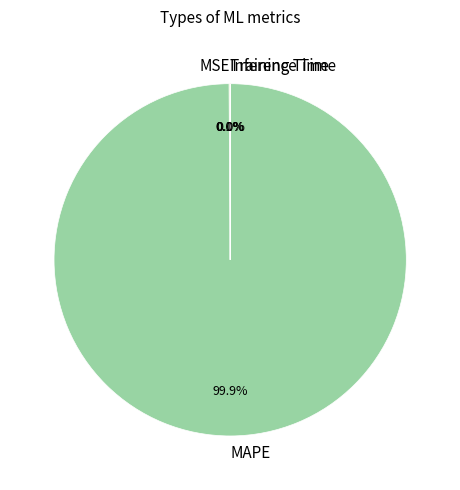

Which category has the biggest portion of the pie?

MAPE